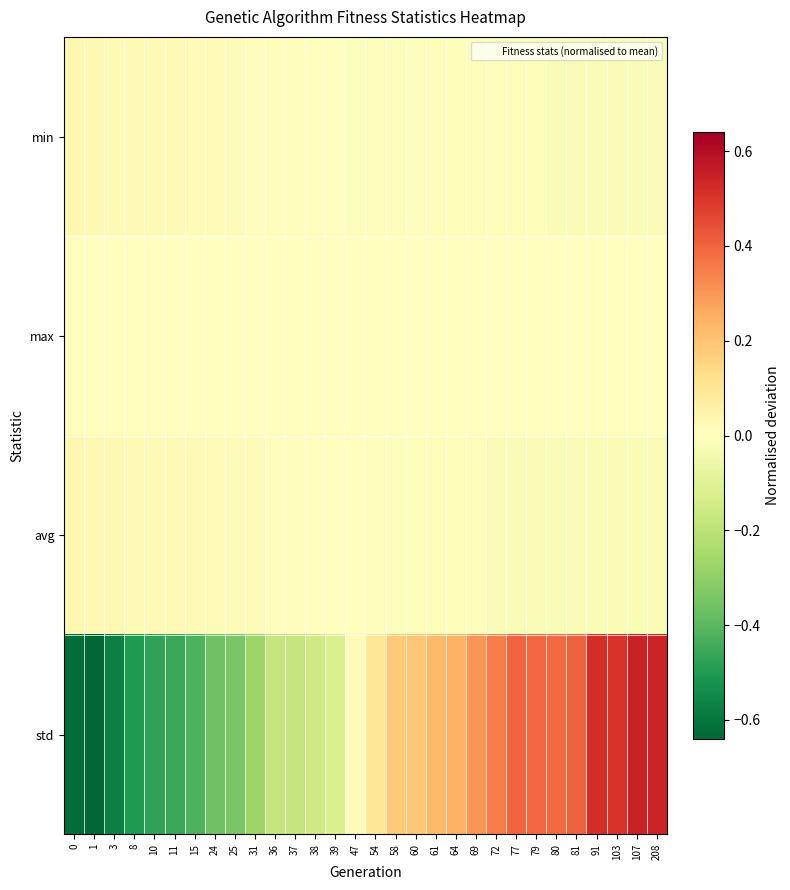

Reading left to right, extract all data points from this chart.

min: 0=0.0	1=0.0	3=0.0	8=0.0	10=0.0	11=0.0	15=0.0	24=0.0	25=0.0	31=0.0	36=0.0	37=0.0	38=0.0	39=-0.0	47=-0.0	54=-0.0	58=-0.0	60=-0.0	61=-0.0	64=-0.0	69=-0.0	72=-0.0	77=-0.0	79=-0.0	80=-0.0	81=-0.0	91=-0.0	103=-0.0	107=-0.0	208=-0.0
max: 0=0.0	1=0.0	3=0.0	8=-0.0	10=0.0	11=-0.0	15=0.0	24=-0.0	25=0.0	31=-0.0	36=-0.0	37=0.0	38=-0.0	39=-0.0	47=-0.0	54=-0.0	58=0.0	60=0.0	61=-0.0	64=-0.0	69=-0.0	72=-0.0	77=0.0	79=-0.0	80=0.0	81=0.0	91=-0.0	103=-0.0	107=-0.0	208=-0.0
avg: 0=0.0	1=0.0	3=0.0	8=0.0	10=0.0	11=0.0	15=0.0	24=0.0	25=0.0	31=0.0	36=0.0	37=0.0	38=0.0	39=0.0	47=-0.0	54=-0.0	58=-0.0	60=-0.0	61=-0.0	64=-0.0	69=-0.0	72=-0.0	77=-0.0	79=-0.0	80=-0.0	81=-0.0	91=-0.0	103=-0.0	107=-0.0	208=-0.0
std: 0=-0.6	1=-0.6	3=-0.6	8=-0.5	10=-0.5	11=-0.5	15=-0.4	24=-0.4	25=-0.3	31=-0.3	36=-0.2	37=-0.2	38=-0.2	39=-0.1	47=0.0	54=0.1	58=0.2	60=0.2	61=0.2	64=0.2	69=0.3	72=0.4	77=0.4	79=0.4	80=0.4	81=0.4	91=0.5	103=0.5	107=0.5	208=0.5